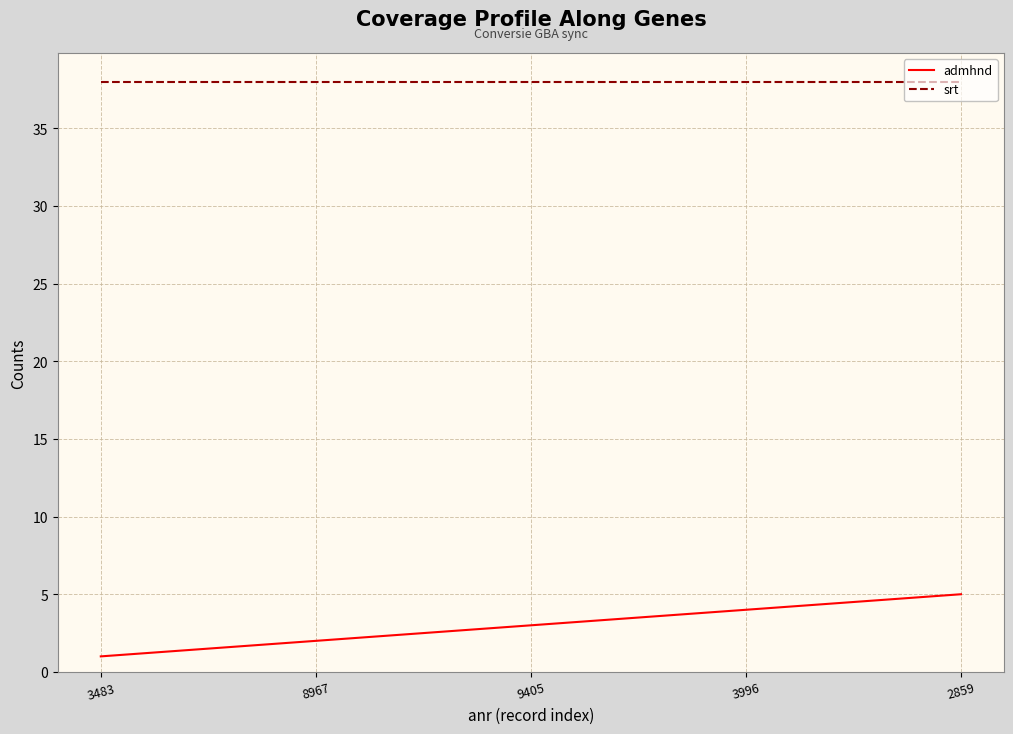

Rank the series at 3483 from lowest to highest value.

admhnd, srt